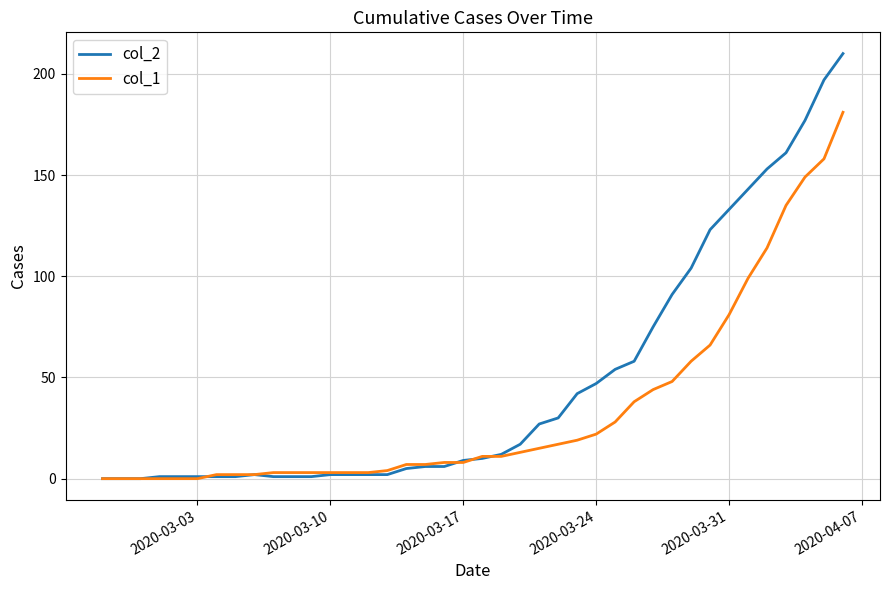

How many lines are shown in the chart?

2